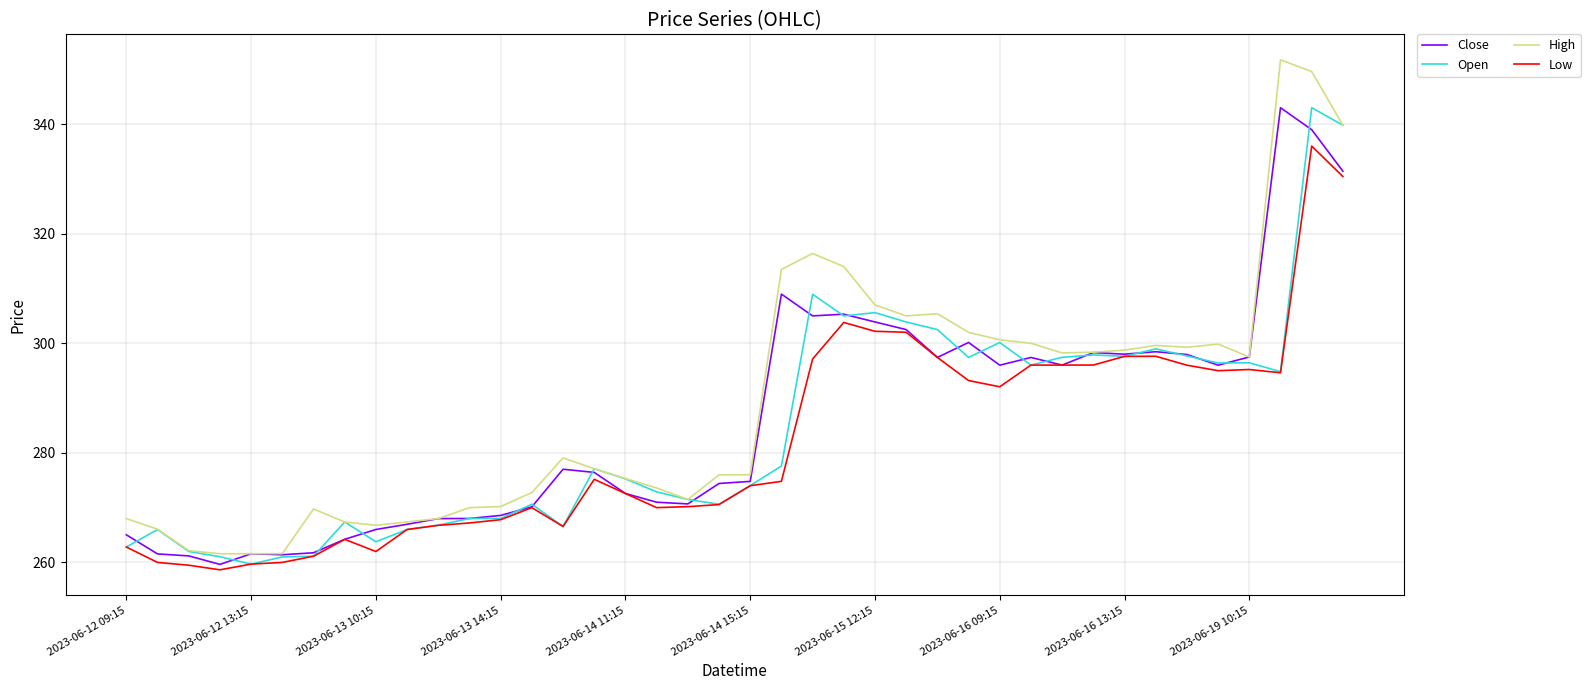

Rank the series by their average value, from lowest to highest.

Low, Open, Close, High